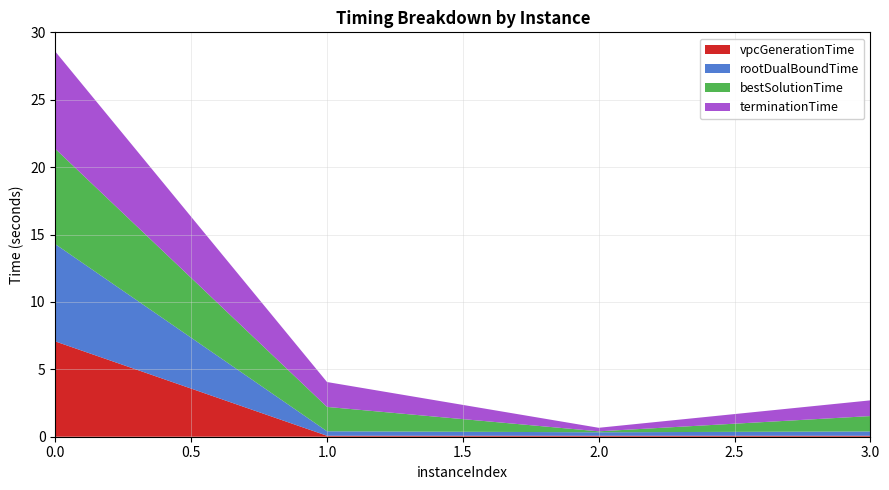

Reading right to left, list all the values displayed in this chart.

vpcGenerationTime: 3=0.1	2=0.1	1=0.1	0=7.1
rootDualBoundTime: 3=0.3	2=0.3	1=0.3	0=7.2
bestSolutionTime: 3=1.1	2=0.1	1=1.8	0=7.1
terminationTime: 3=1.2	2=0.3	1=1.8	0=7.2